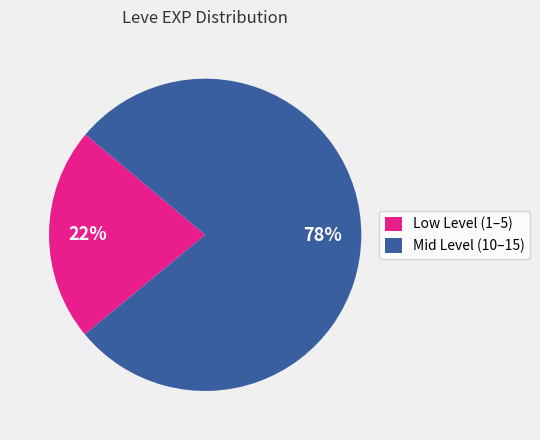

The Low Level (1–5) slice represents 22% of the pie. True or false?

True